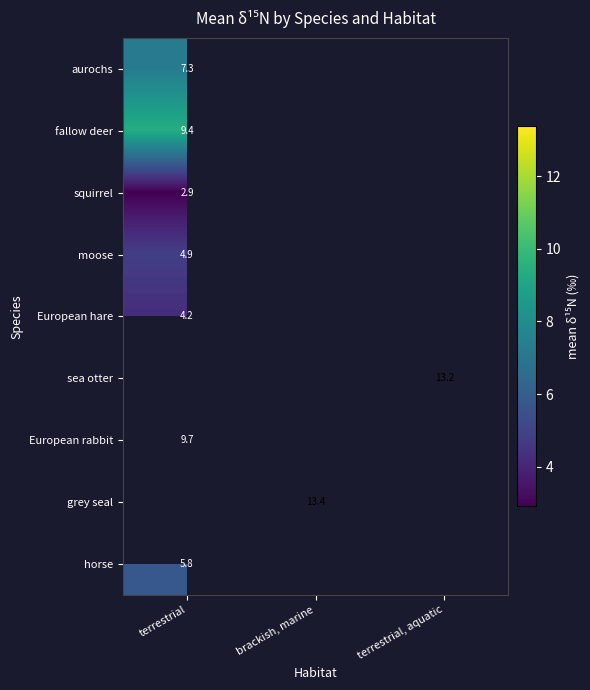

How many series are shown in this chart?

9